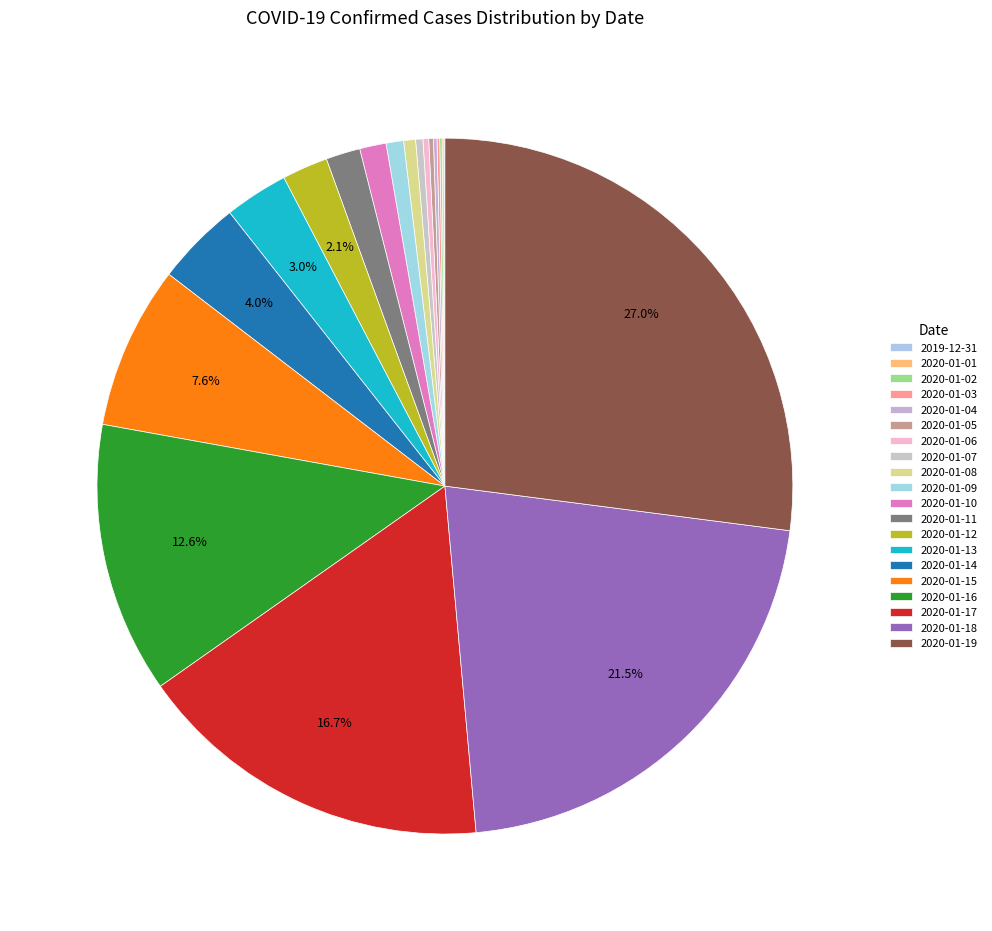

Count the number of slices in the pie.

20